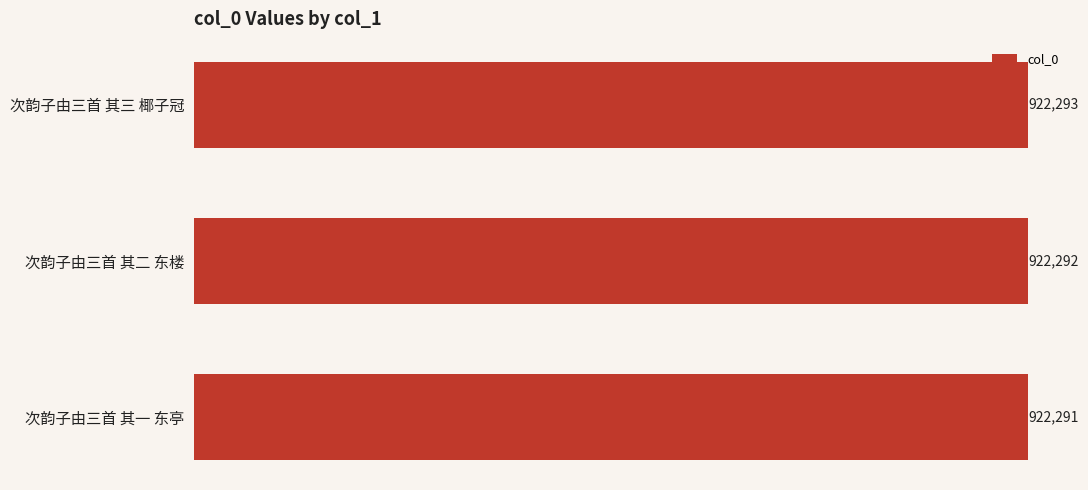

Are the bars horizontal?

Yes